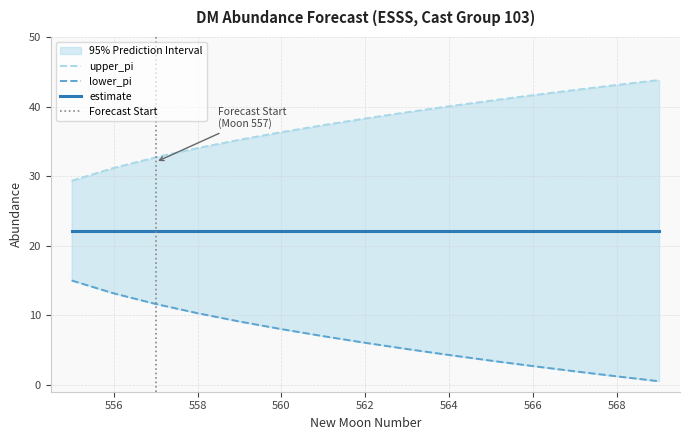

Is this an area chart (filled region under the line)?

No